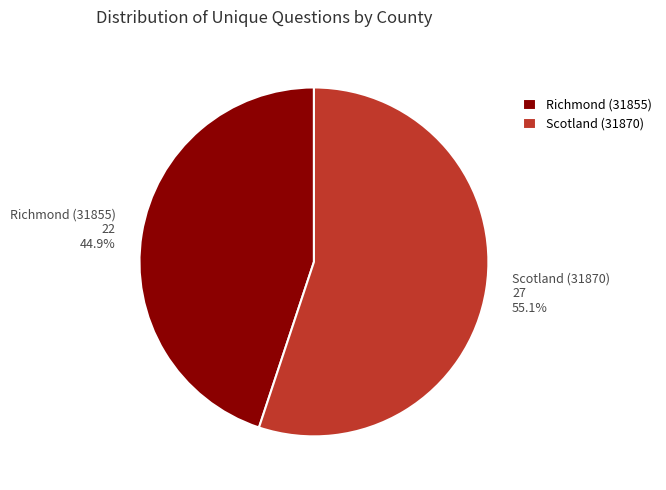

Which category has the smallest portion of the pie?

Richmond (31855)